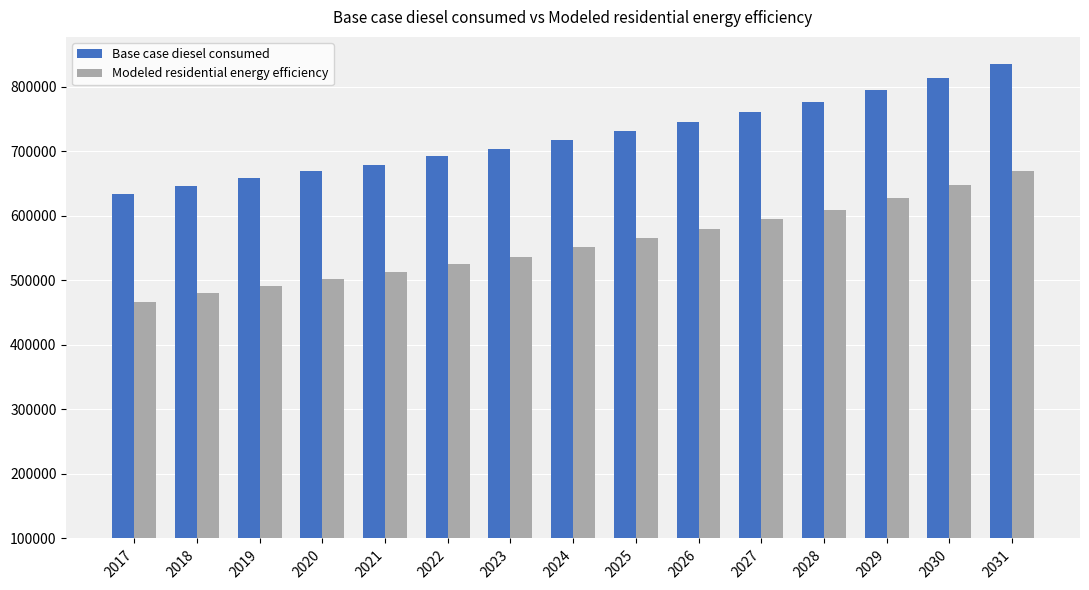

Rank the series by their maximum value, from lowest to highest.

Modeled residential energy efficiency, Base case diesel consumed